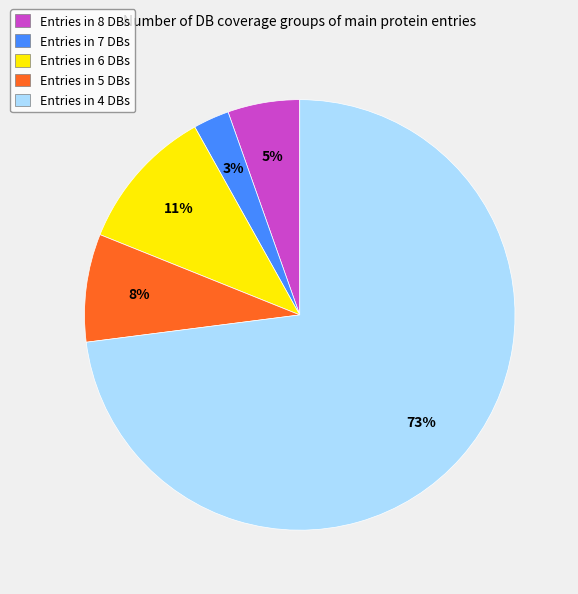

What percentage is the Entries in 5 DBs slice, to the nearest percent?

8%